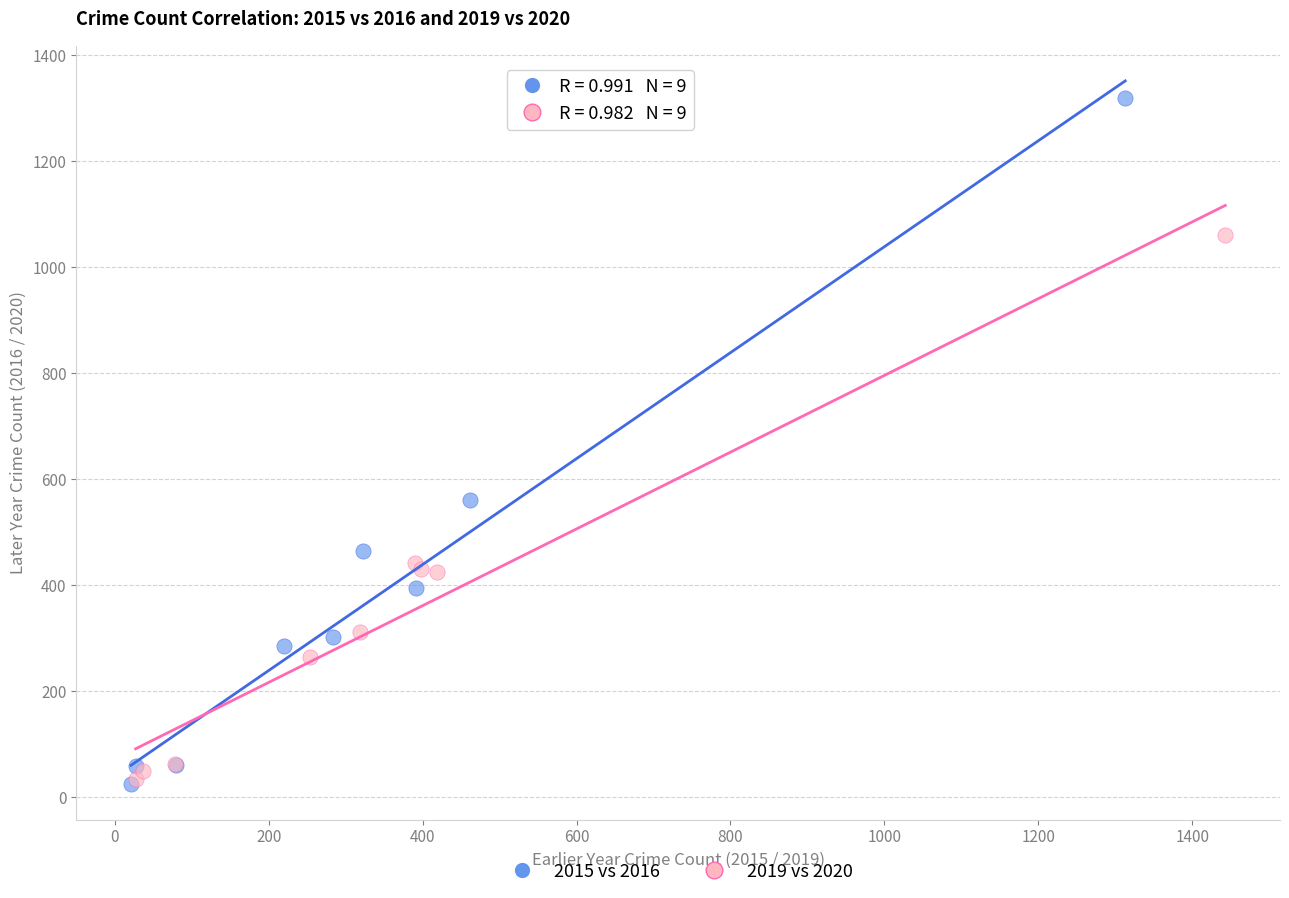

Which series reaches the maximum Y coordinate?

2015 vs 2016